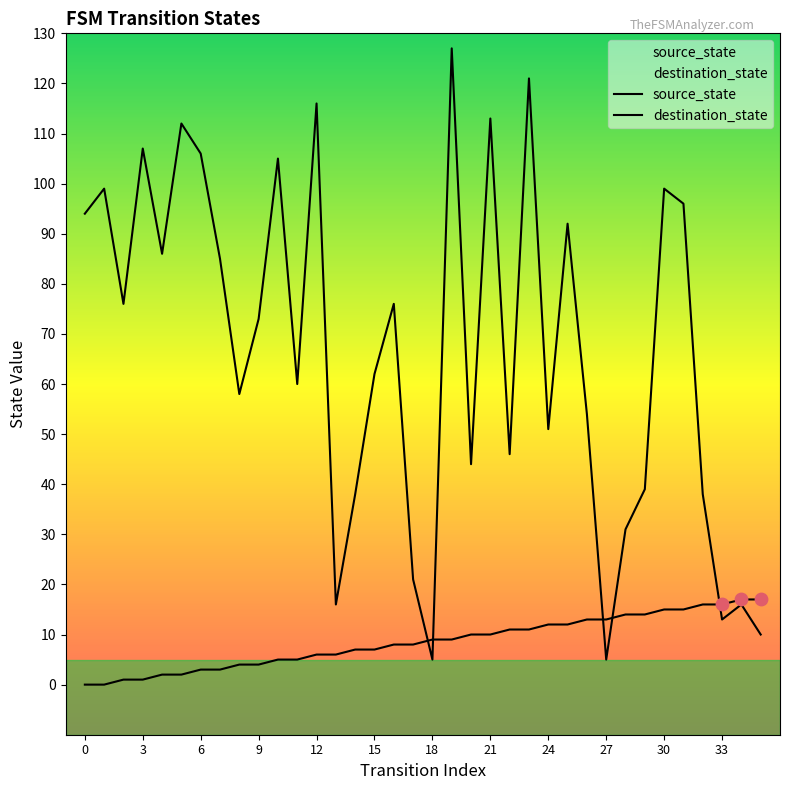

Which series has the largest total across all categories?

destination_state